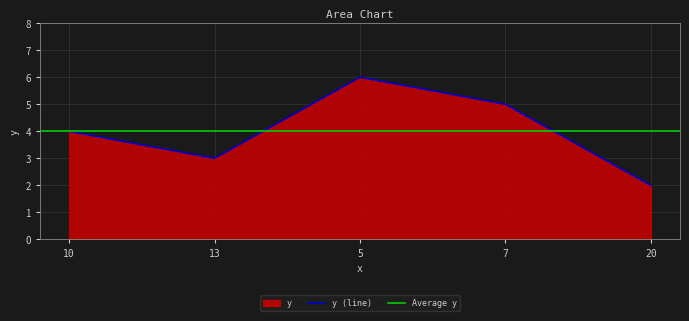

Rank the categories by value from highest to lowest.

5, 7, 10, 13, 20